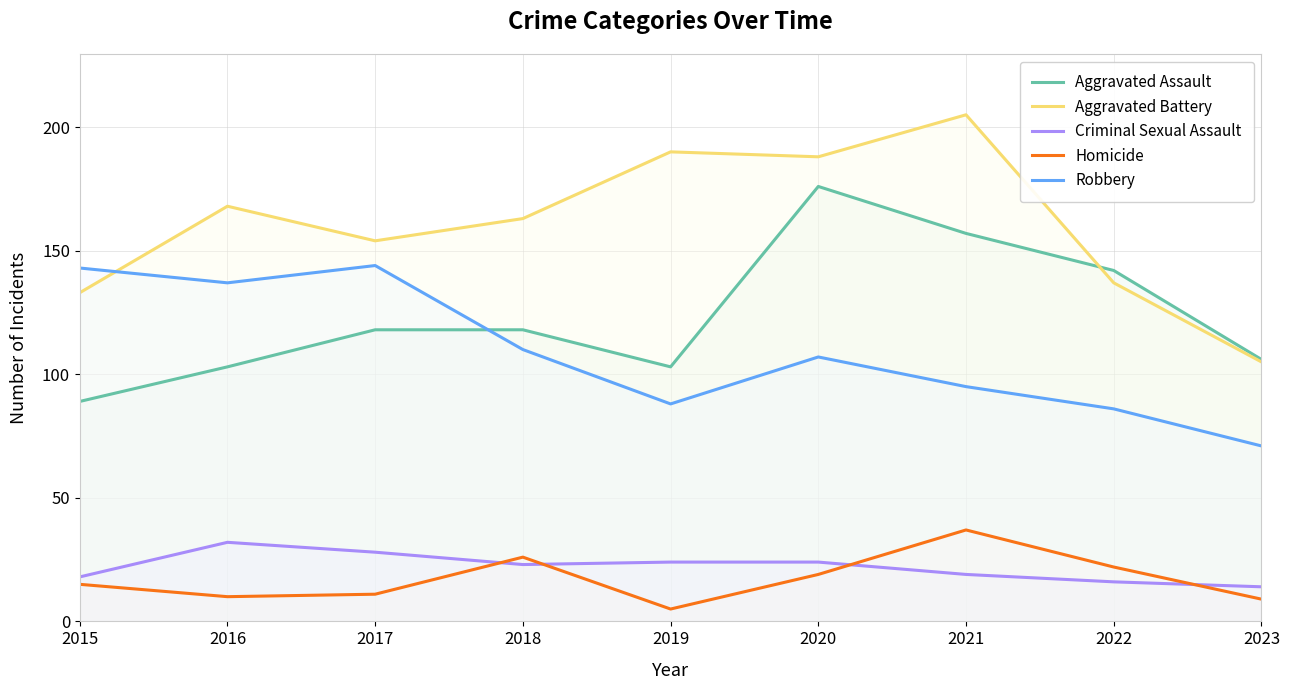

At which category does the chart reach its minimum across all series?

2019